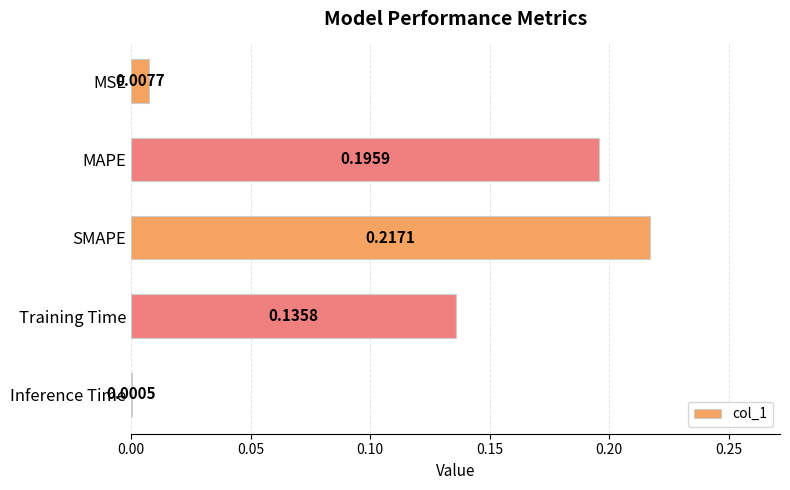

What is the sum of all values?

0.6